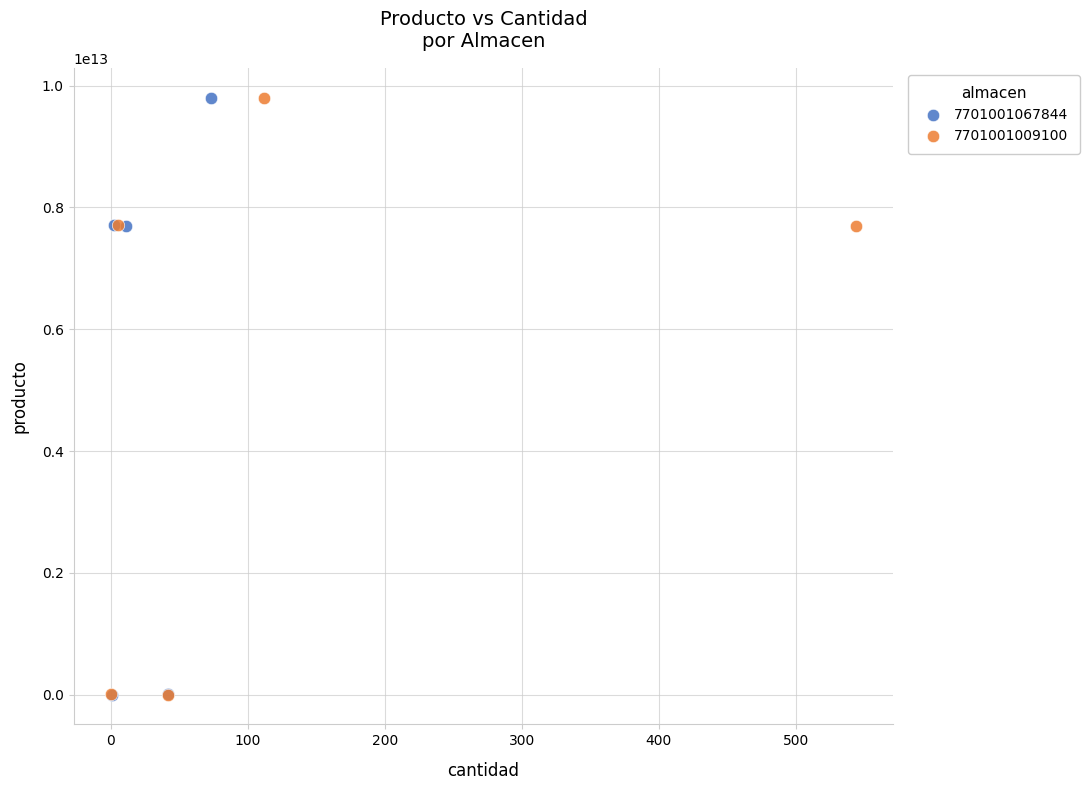

What are all the series names shown in the legend?

7701001067844, 7701001009100